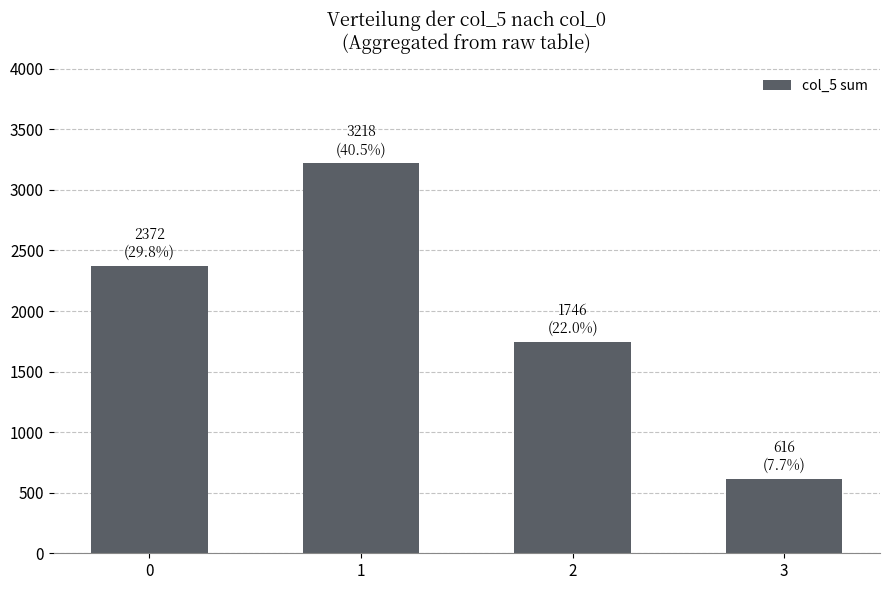

List the labels in order of value, smallest first.

3, 2, 0, 1